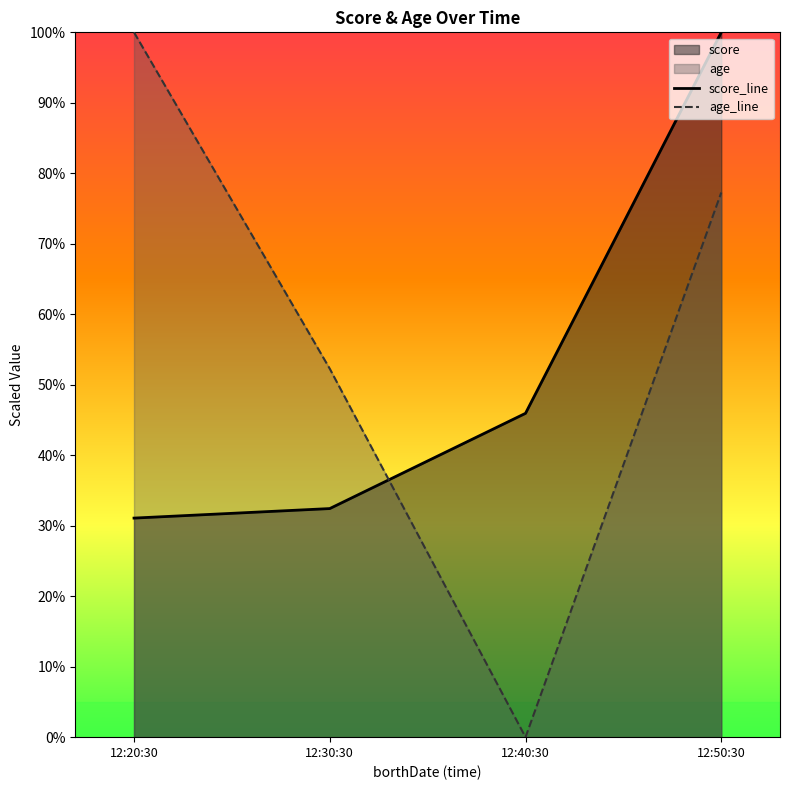

After their last crossing, which series has the higher values: age_line or score_line?

score_line